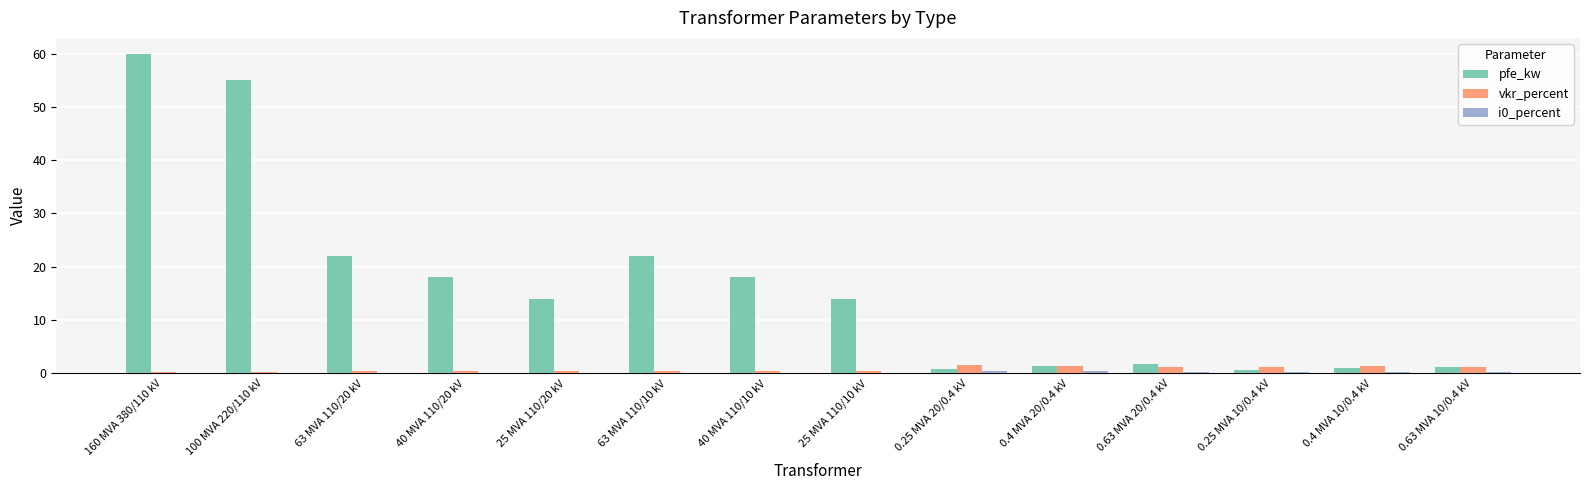

What is the difference between the vkr_percent values at 25 MVA 110/10 kV and 63 MVA 110/20 kV?

0.1